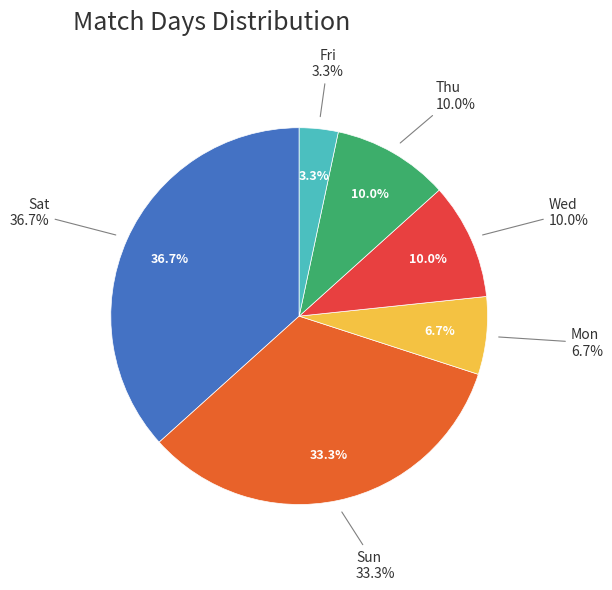

Is there any slice that represents more than half of the pie?

No